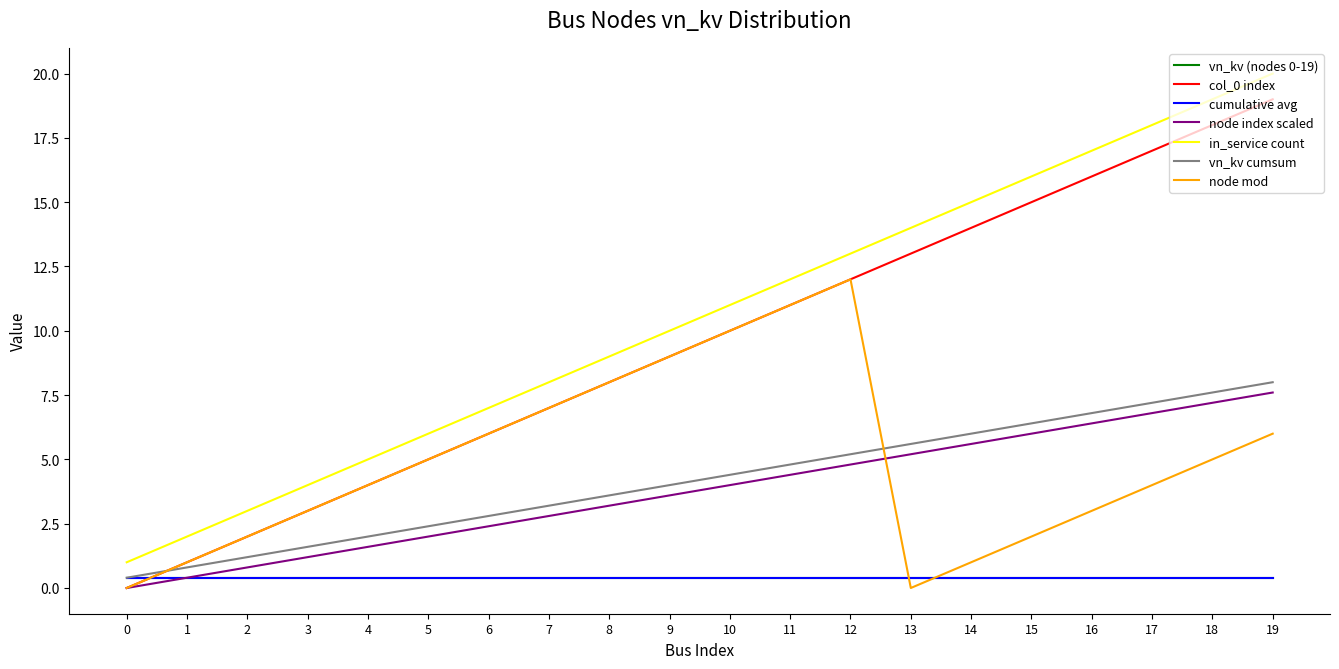

What is the value of the vn_kv cumsum point at the 1st from the left?

0.4